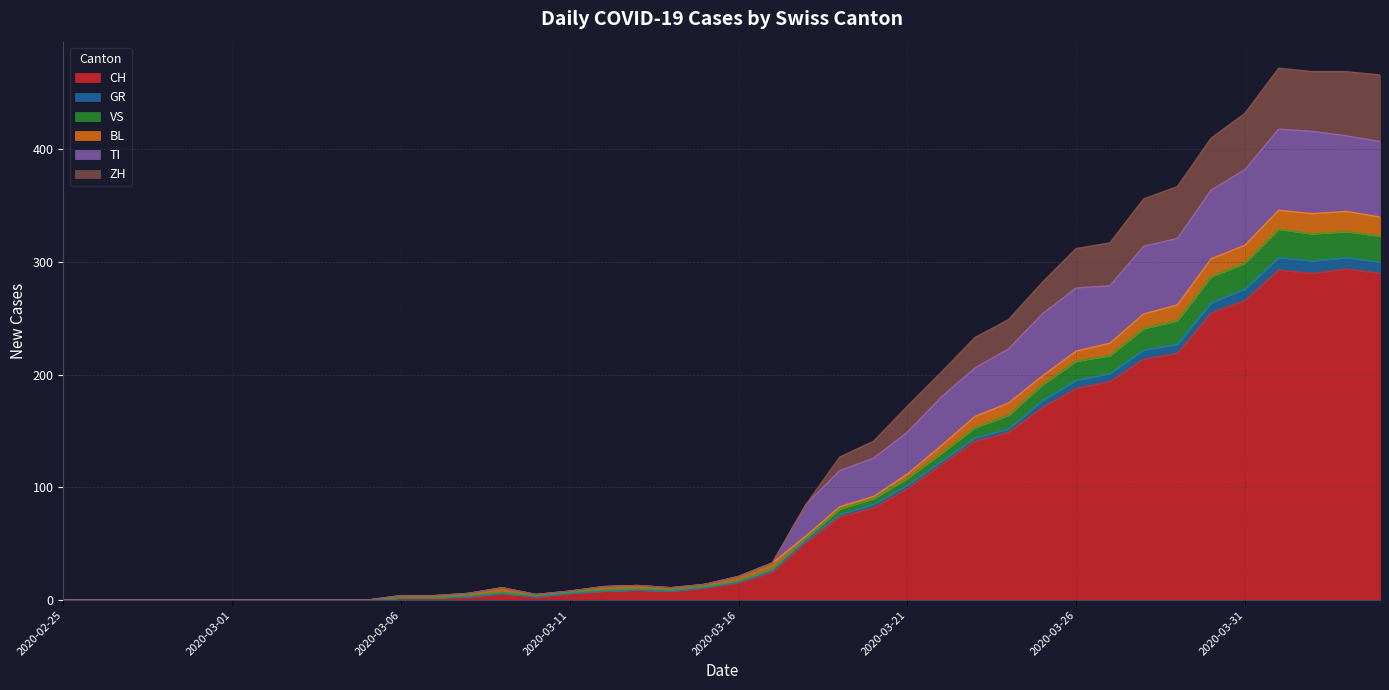

What is the maximum value for CH?

294